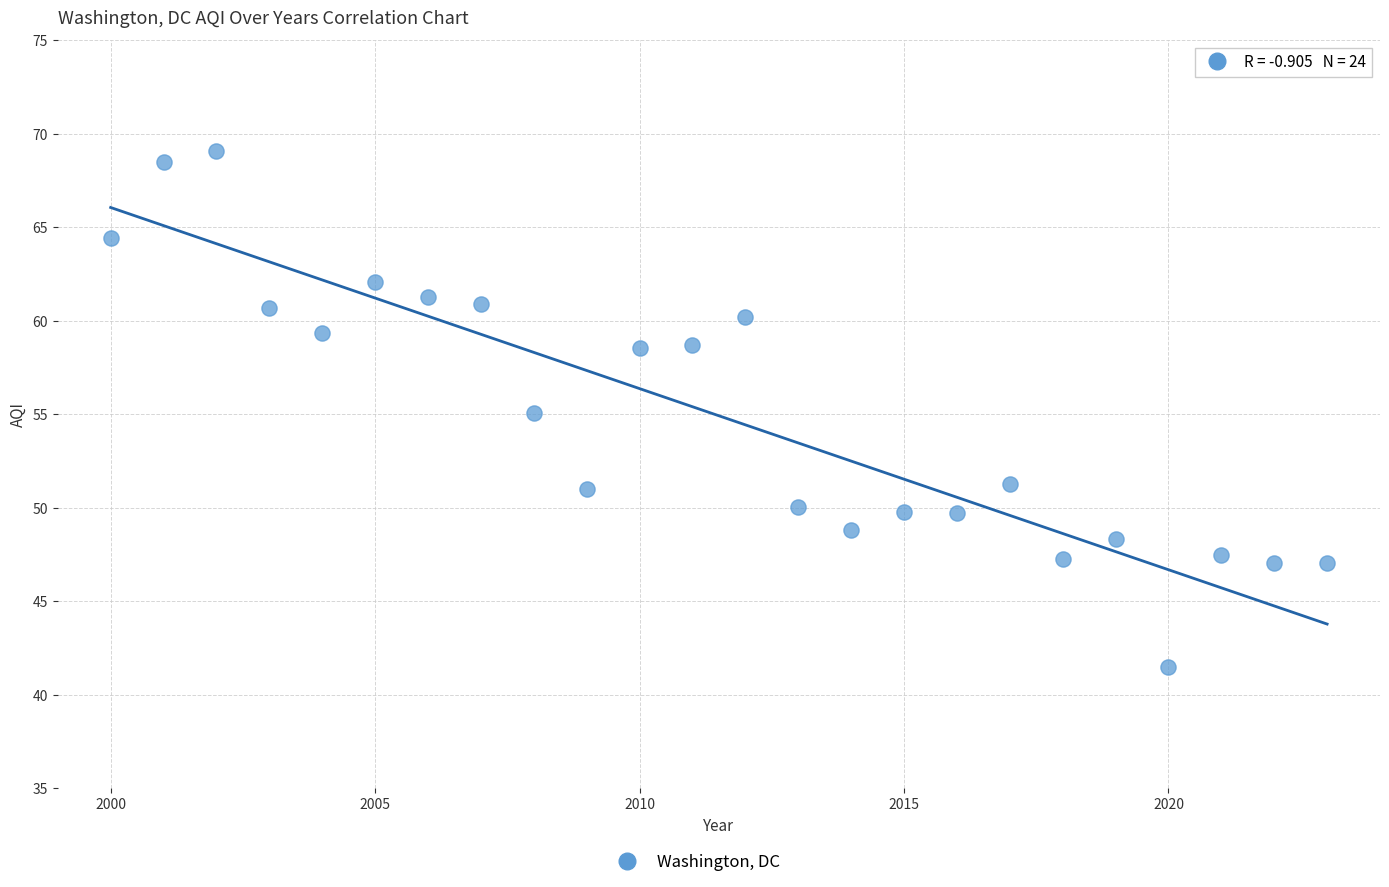

What is the range of Y values (max minus min)?

27.6